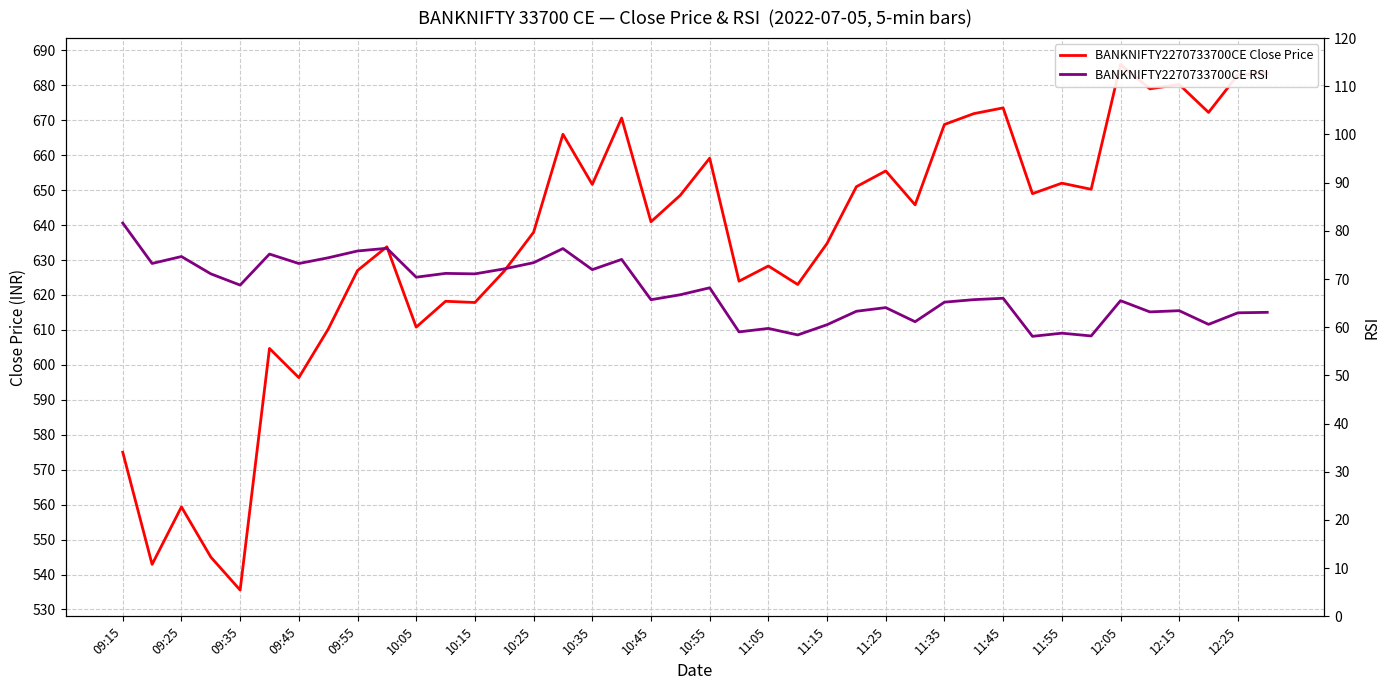

In BANKNIFTY2270733700CE Close Price, how many points are lower than both neighbors (excluding endpoints)?

14